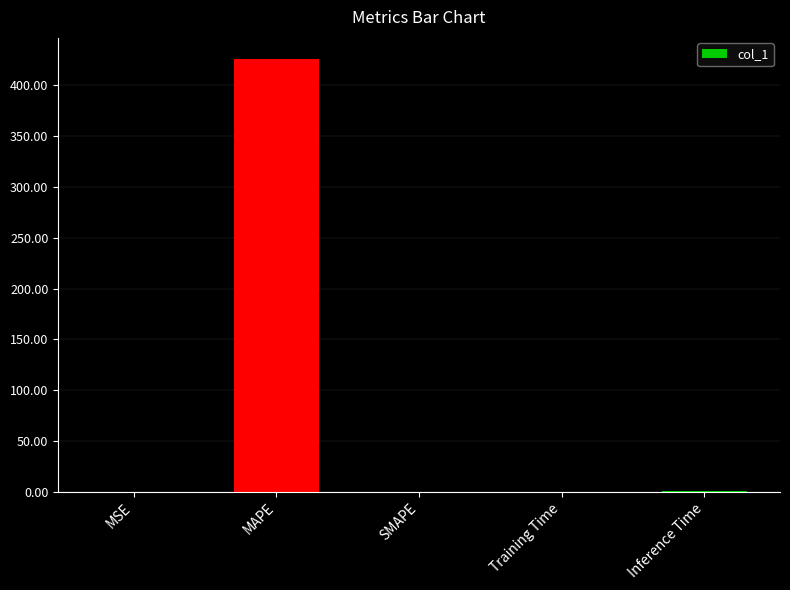

Is it true that the value at SMAPE is 0.0?

True